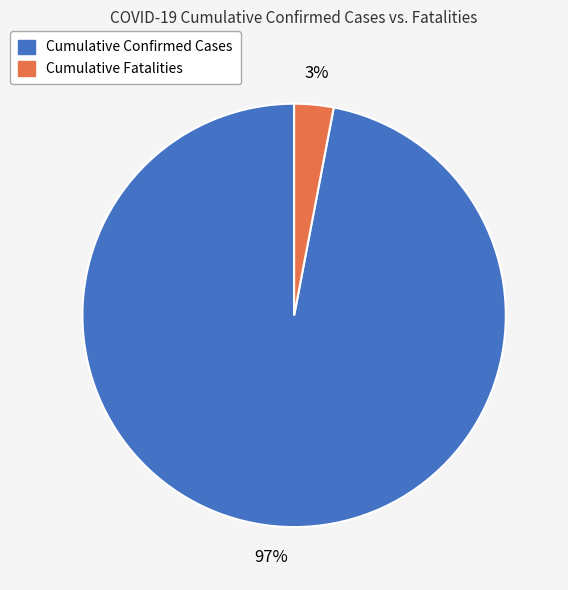

Rank the categories by value from lowest to highest.

Cumulative Fatalities, Cumulative Confirmed Cases